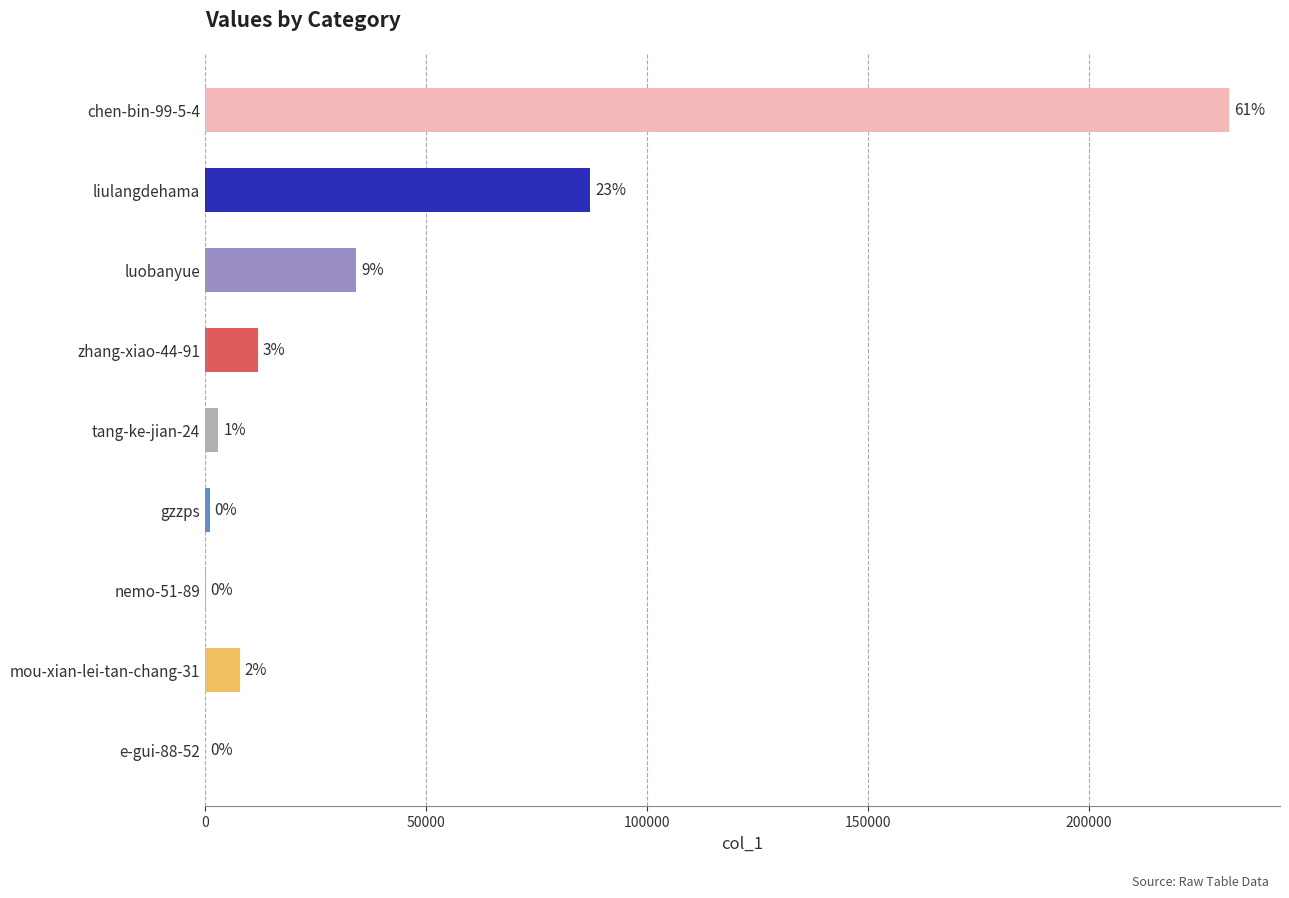

Are the bars horizontal?

Yes